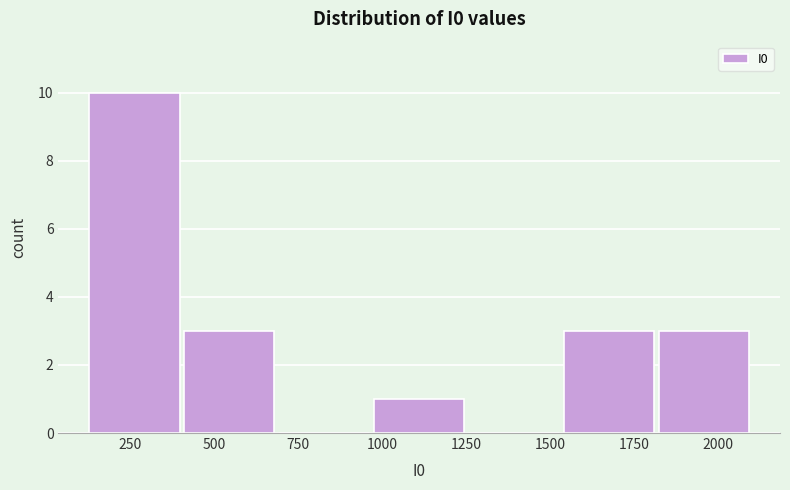

Reading left to right, list every bar in this chart as the range it spans on the x-axis followed by its height. Neither the bar edges nor the heights are printed on the chart, so give them approximately, as read against the axes.

100 to 400: 10
400 to 700: 3
700 to 950: 0
950 to 1250: 1
1250 to 1550: 0
1550 to 1800: 3
1800 to 2100: 3